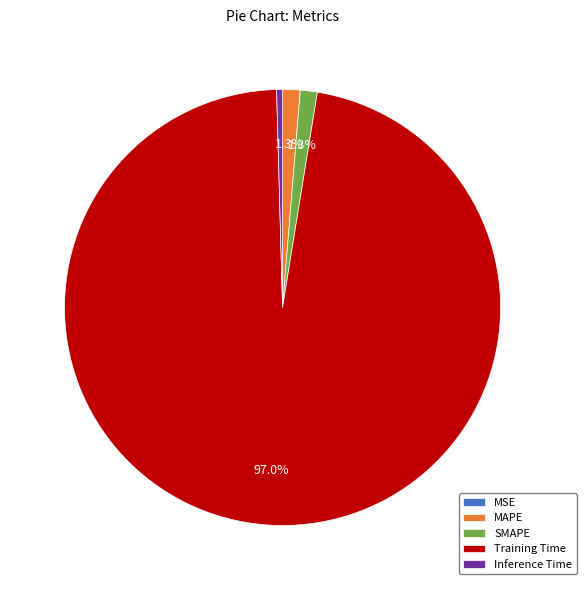

Which slice is the largest?

Training Time